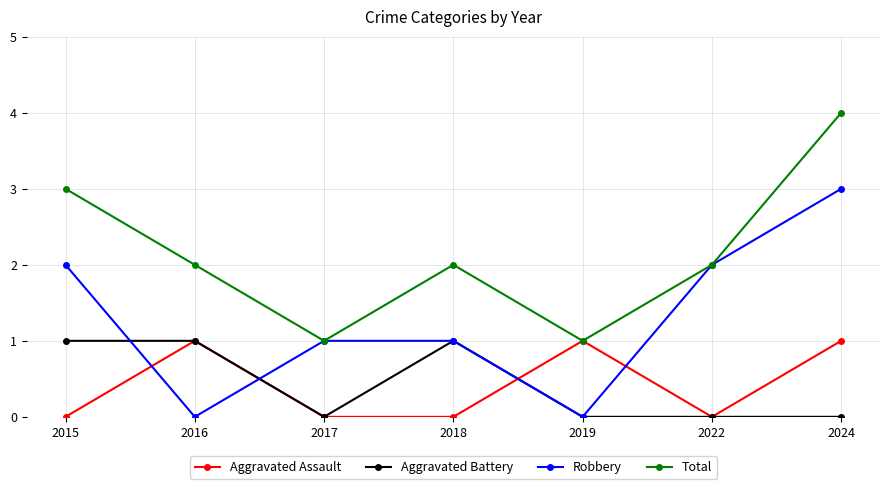

Reading left to right, transcribe all the data shown in this chart.

Aggravated Assault: 0	1	0	0	1	0	1
Aggravated Battery: 1	1	0	1	0	0	0
Robbery: 2	0	1	1	0	2	3
Total: 3	2	1	2	1	2	4